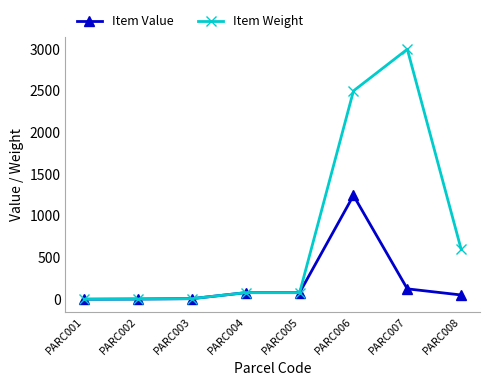

What value does the Item Weight series have at PARC002?

3.4